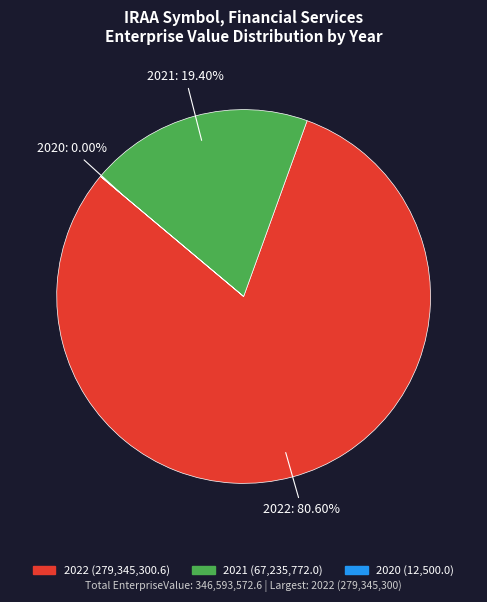

Which has a higher value, 2021 or 2022?

2022